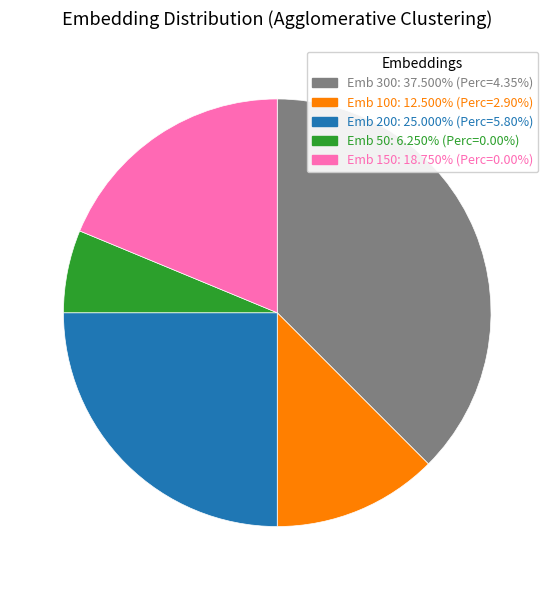

Is there a majority slice in this chart?

No